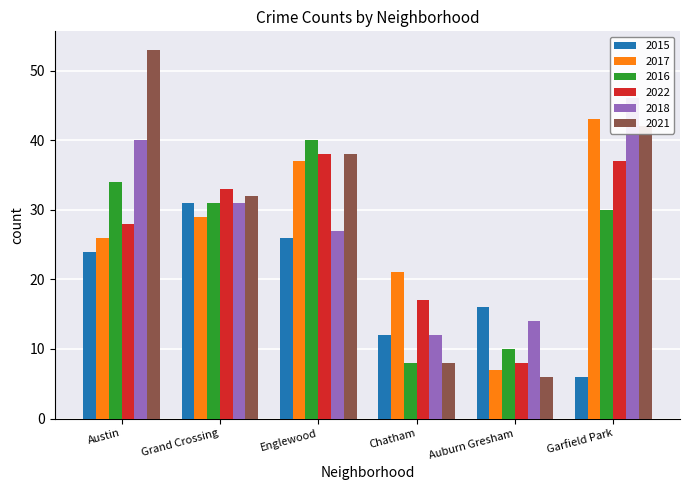

What are all the series names shown in the legend?

2015, 2017, 2016, 2022, 2018, 2021